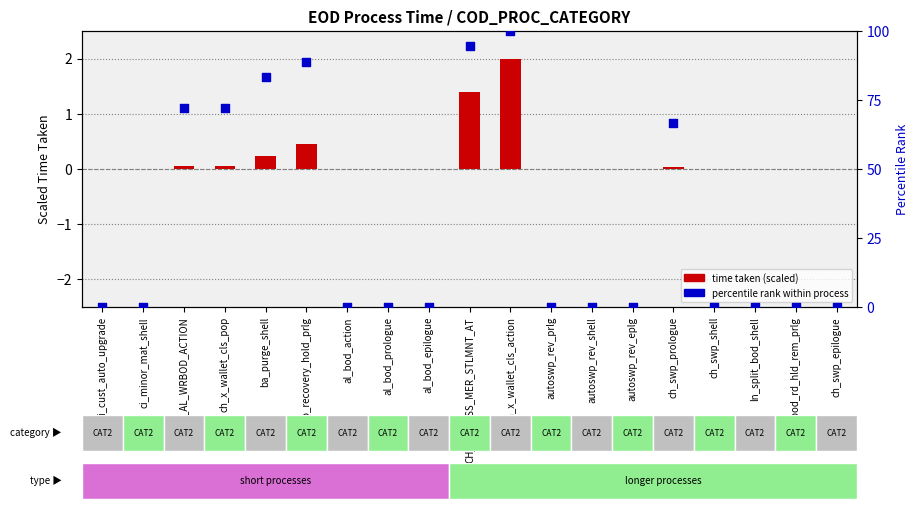

Which series contains the highest Y value?

percentile rank within process